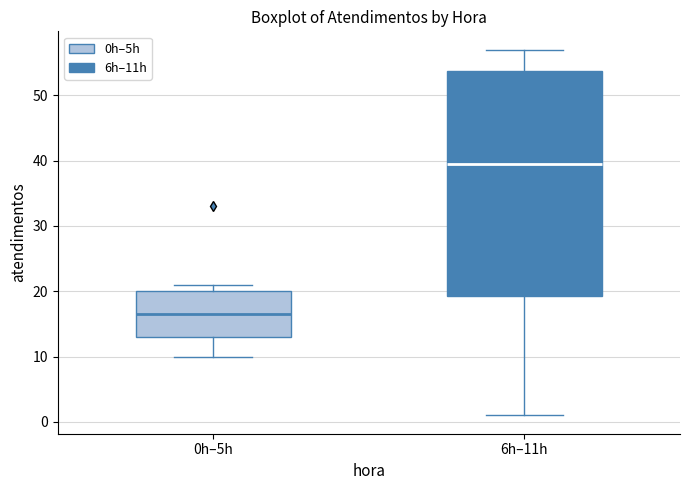

Which box has the highest median line?

6h–11h